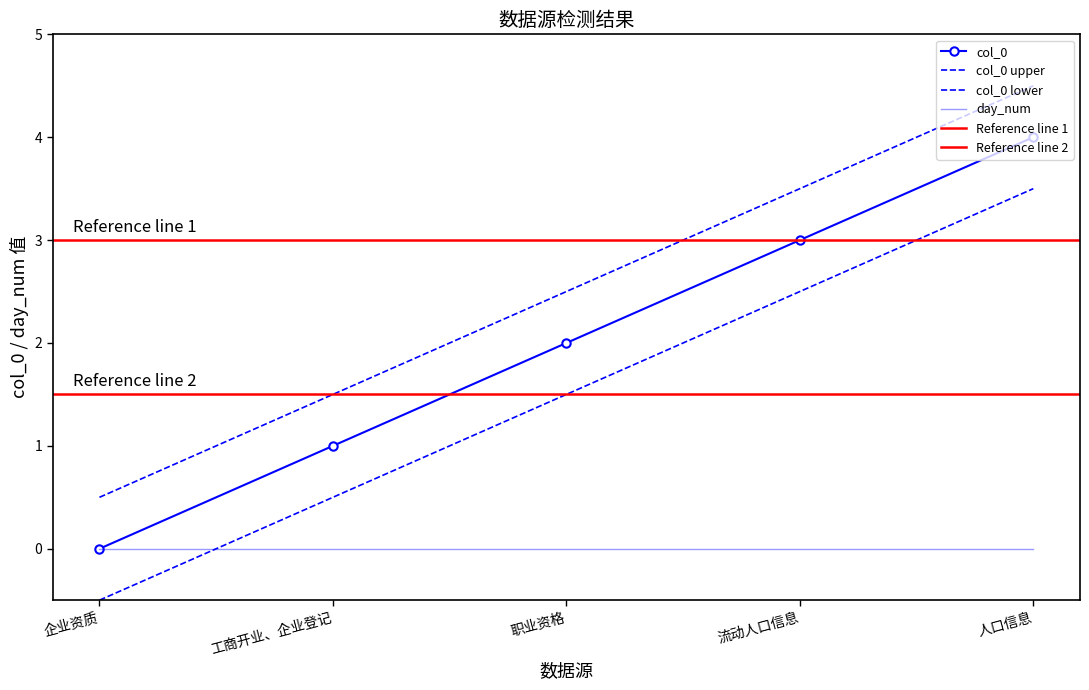

Rank the categories by value from highest to lowest.

人口信息, 流动人口信息, 职业资格, 工商开业、企业登记, 企业资质